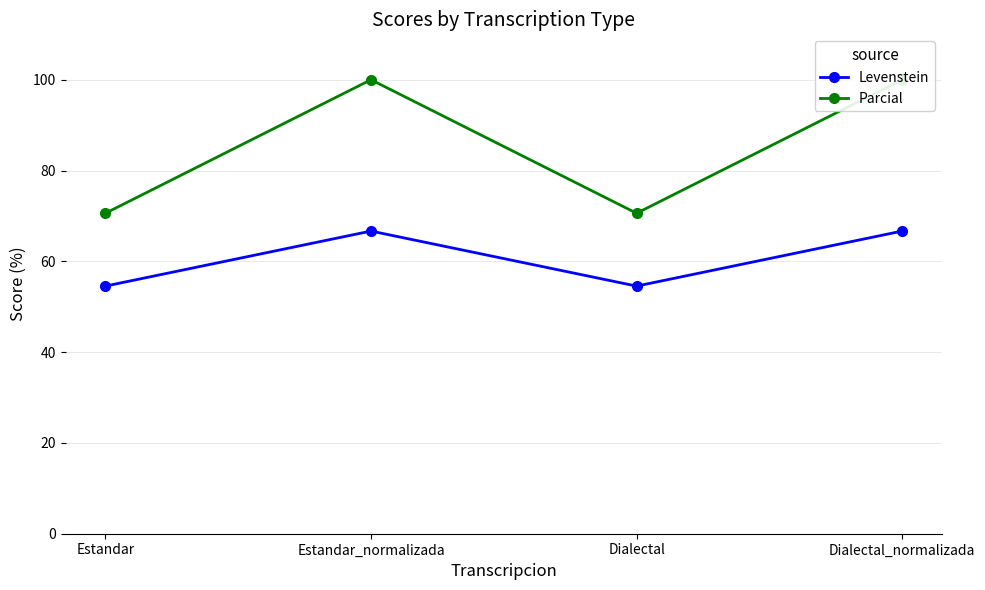

Reading right to left, what are all the values shown in this chart?

Levenstein: Dialectal_normalizada=66.7	Dialectal=54.5	Estandar_normalizada=66.7	Estandar=54.5
Parcial: Dialectal_normalizada=100.0	Dialectal=70.6	Estandar_normalizada=100.0	Estandar=70.6